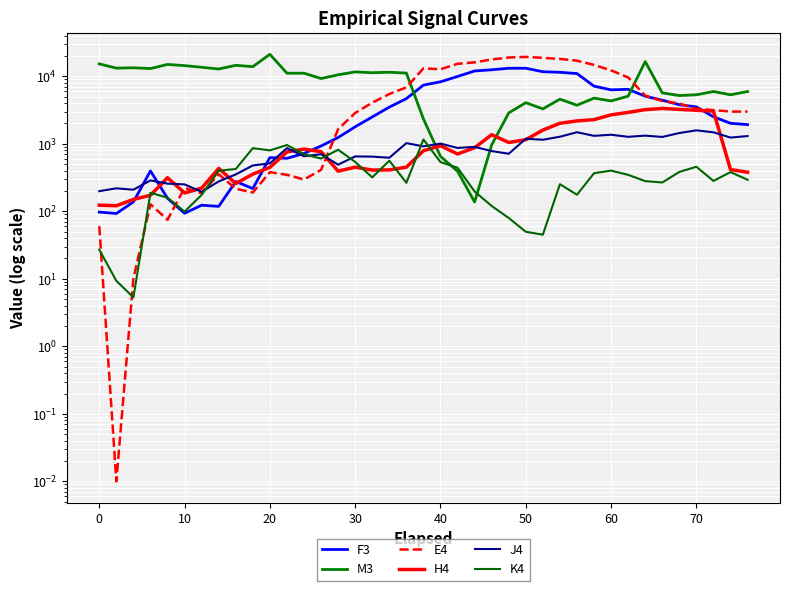

What is the approximate value of M3 at 10?

13341.1